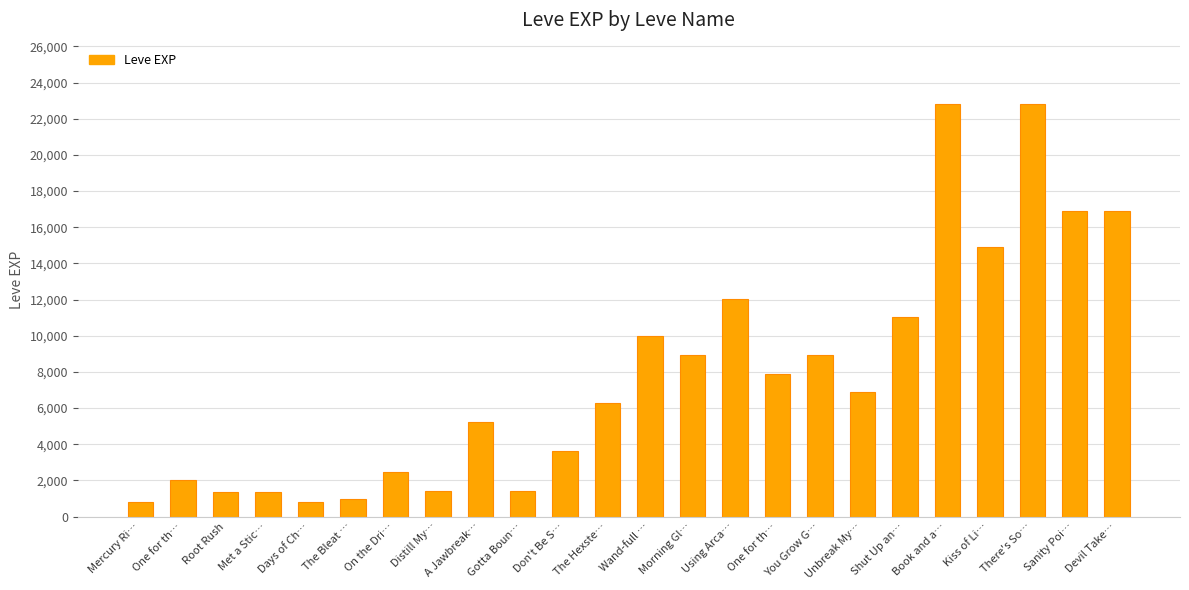

What is the sum of all values?

187730